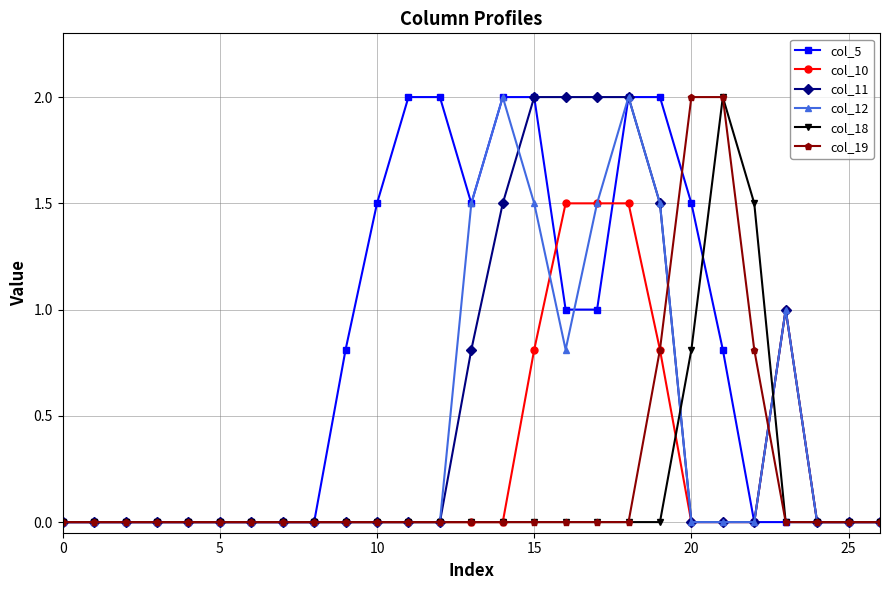

Which series has the largest total across all categories?

col_5